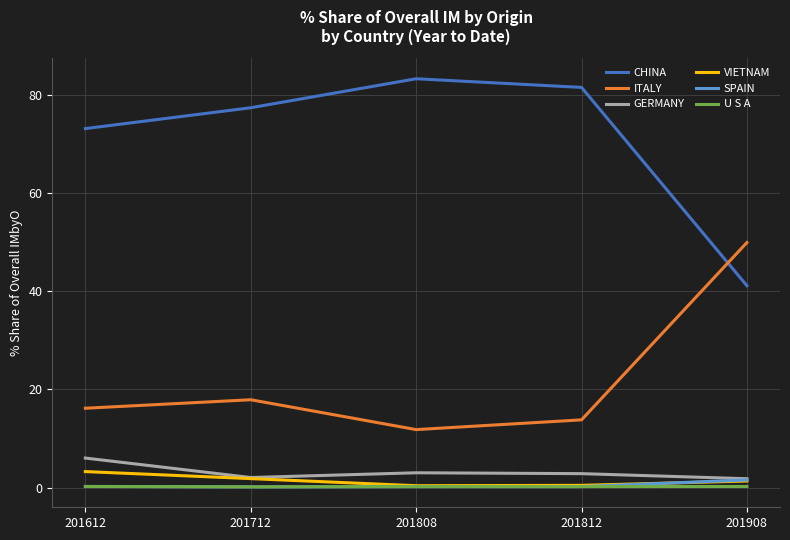

Is it true that SPAIN equals 0.2 at 201612?

True